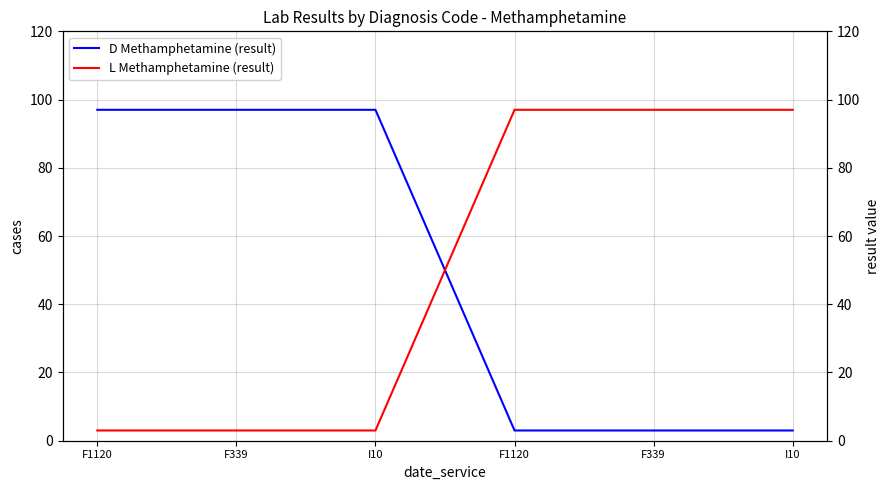

At F339, list the series in order from smallest to largest.

L Methamphetamine (result), D Methamphetamine (result)